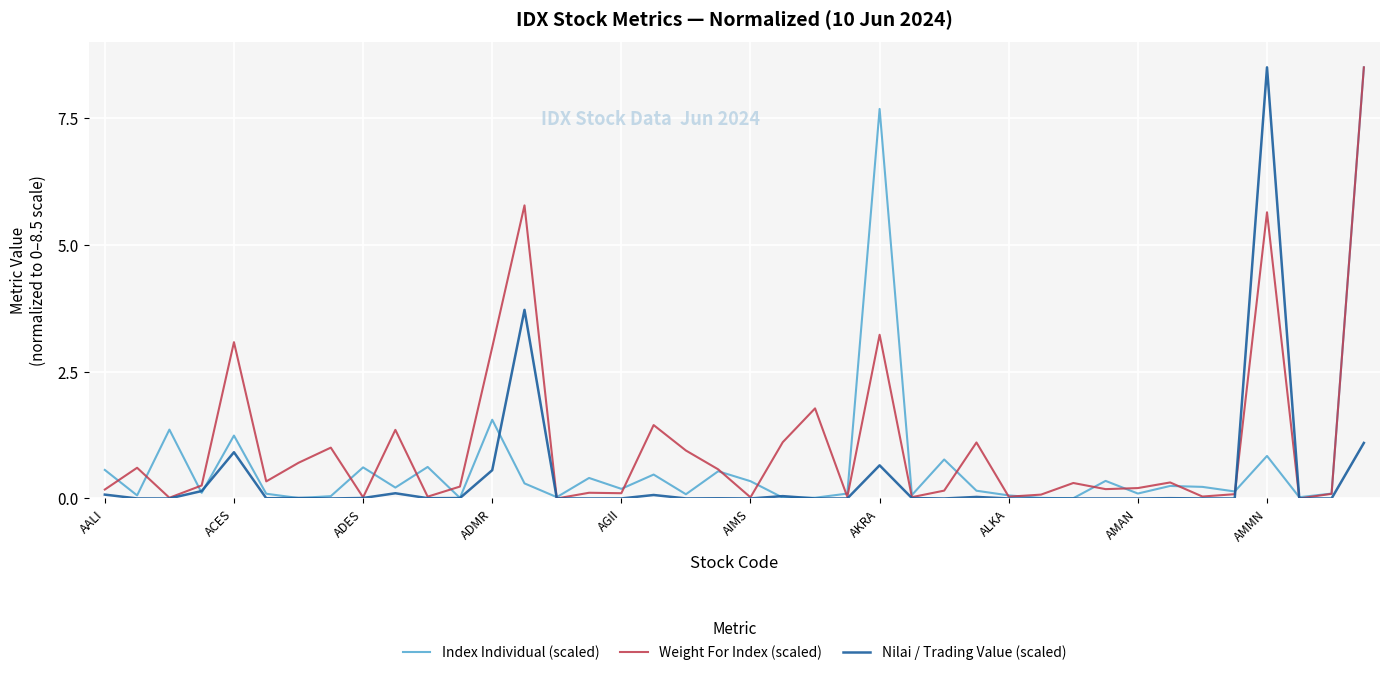

Which series has the largest total across all categories?

Weight For Index (scaled)